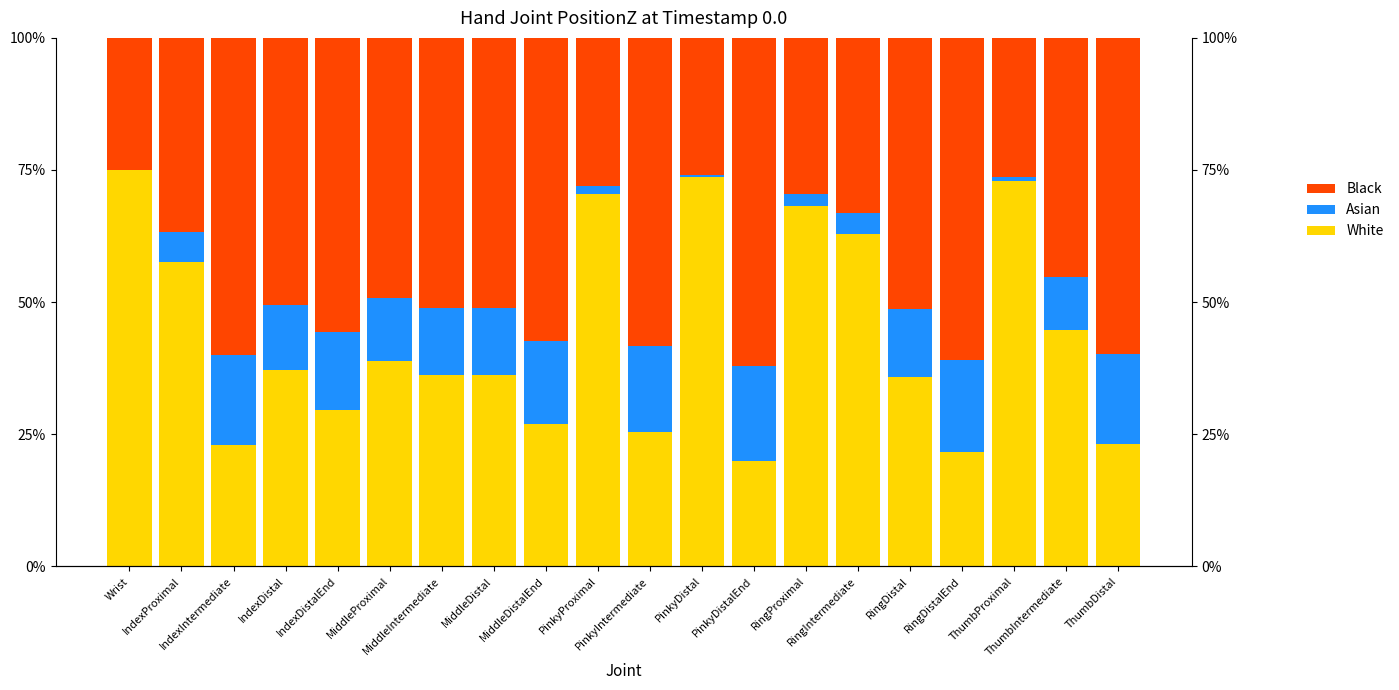

What is the value of the White bar at the 4th from the left?

0.4